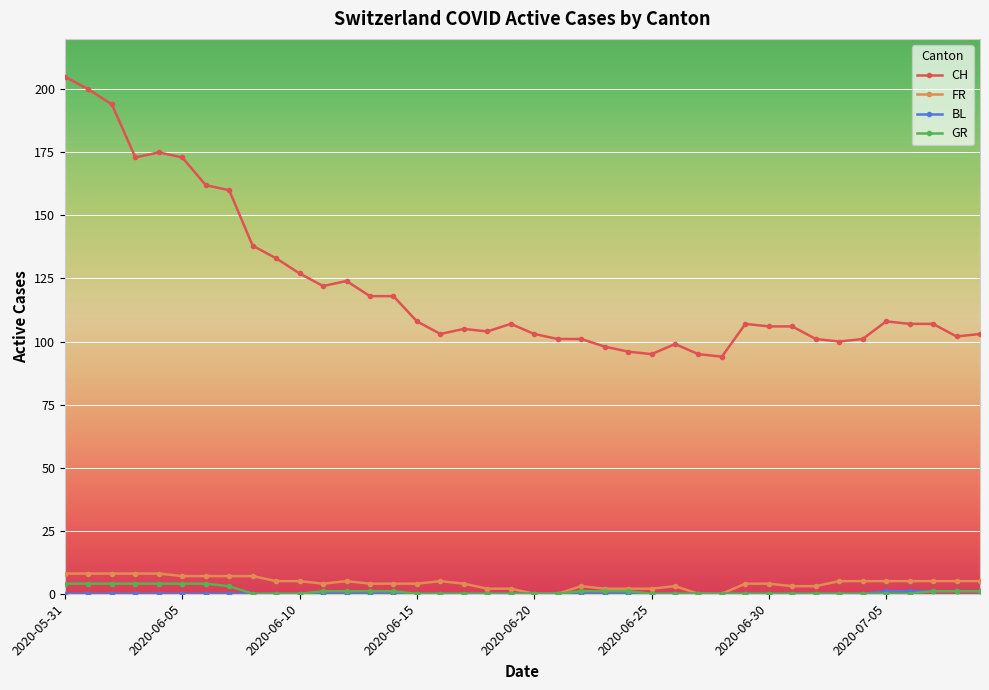

Which series has the largest total across all categories?

CH